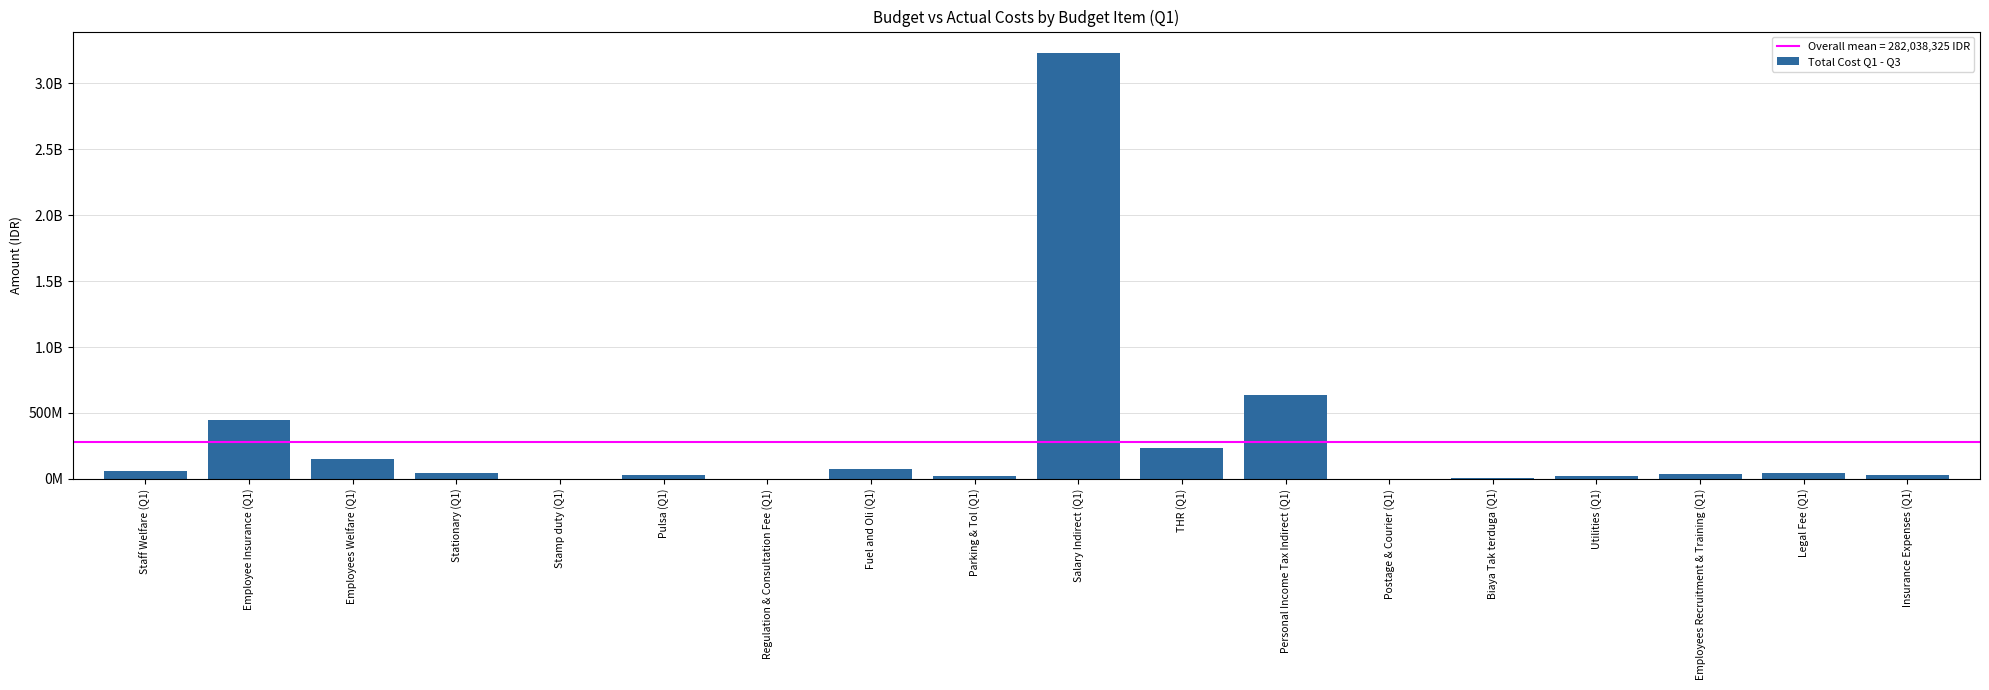

What is the label of the 7th bar from the right?

Personal Income Tax Indirect (Q1)